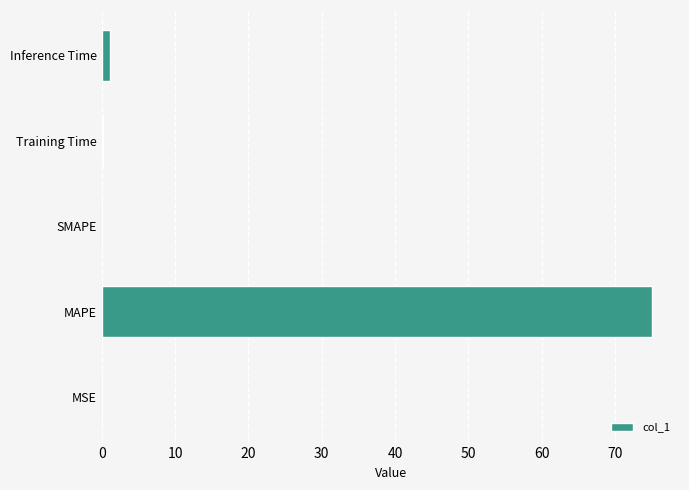

What is the sum of all values?

76.4